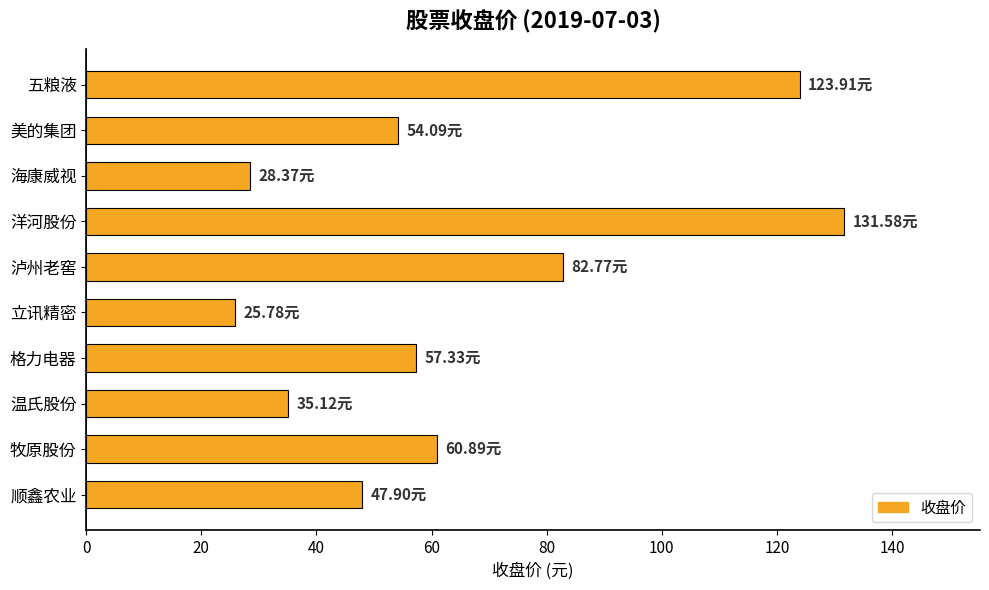

What is the sum of all values?

647.7